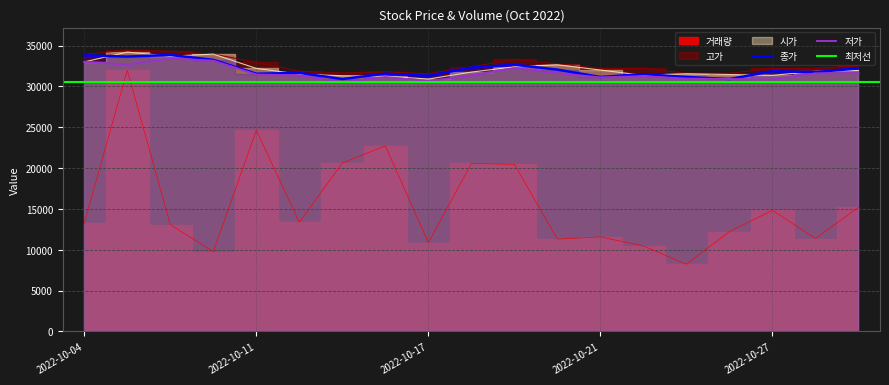

At 2022-10-07, list the series in order from largest to smallest.

시가, 고가, 종가, 저가, 거래량